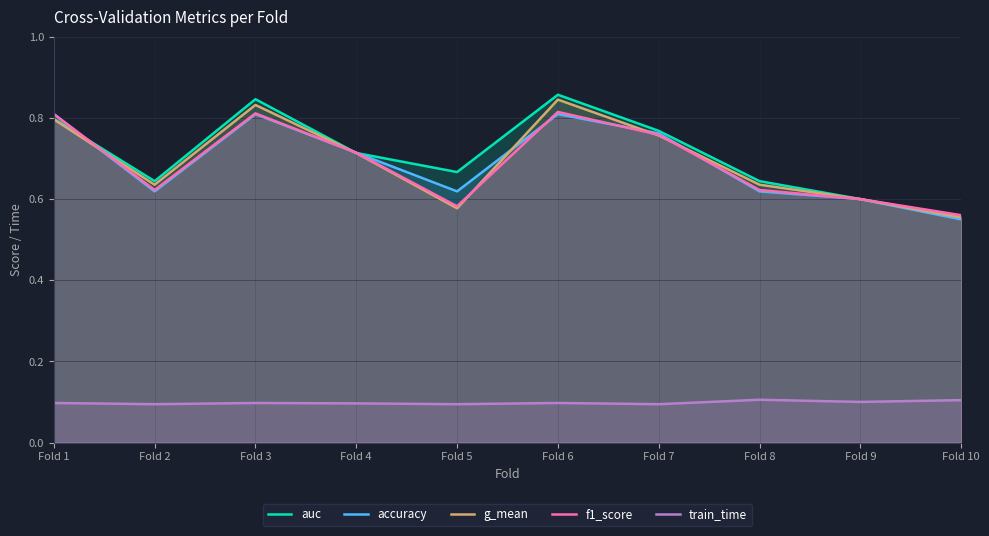

After their last crossing, which series has the higher values: auc or accuracy?

auc